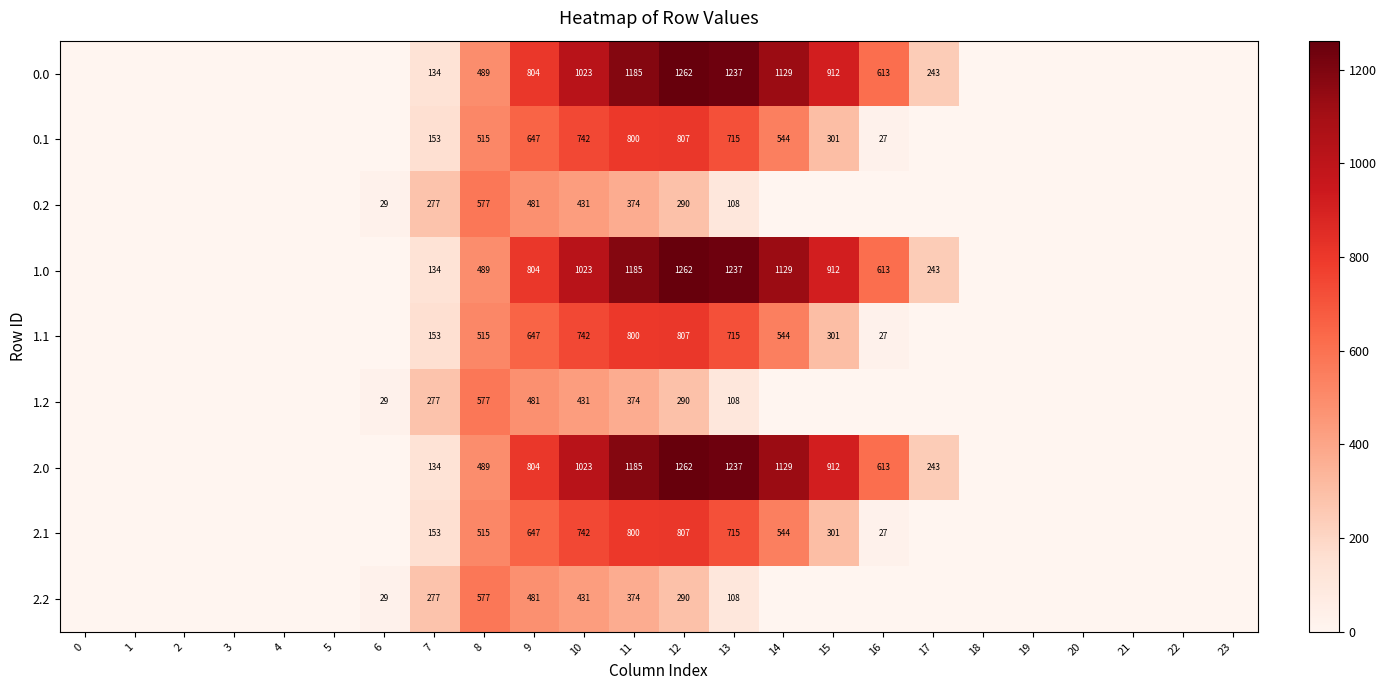

What is the difference between the 2.1 values at 13 and 7?

562